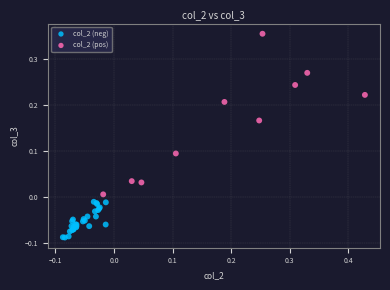

Which series reaches the maximum Y coordinate?

col_2 (pos)